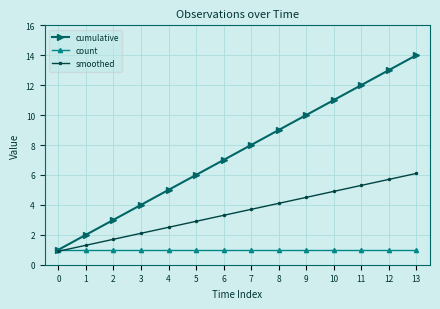

The cumulative series shows 1.2 at 3. True or false?

False